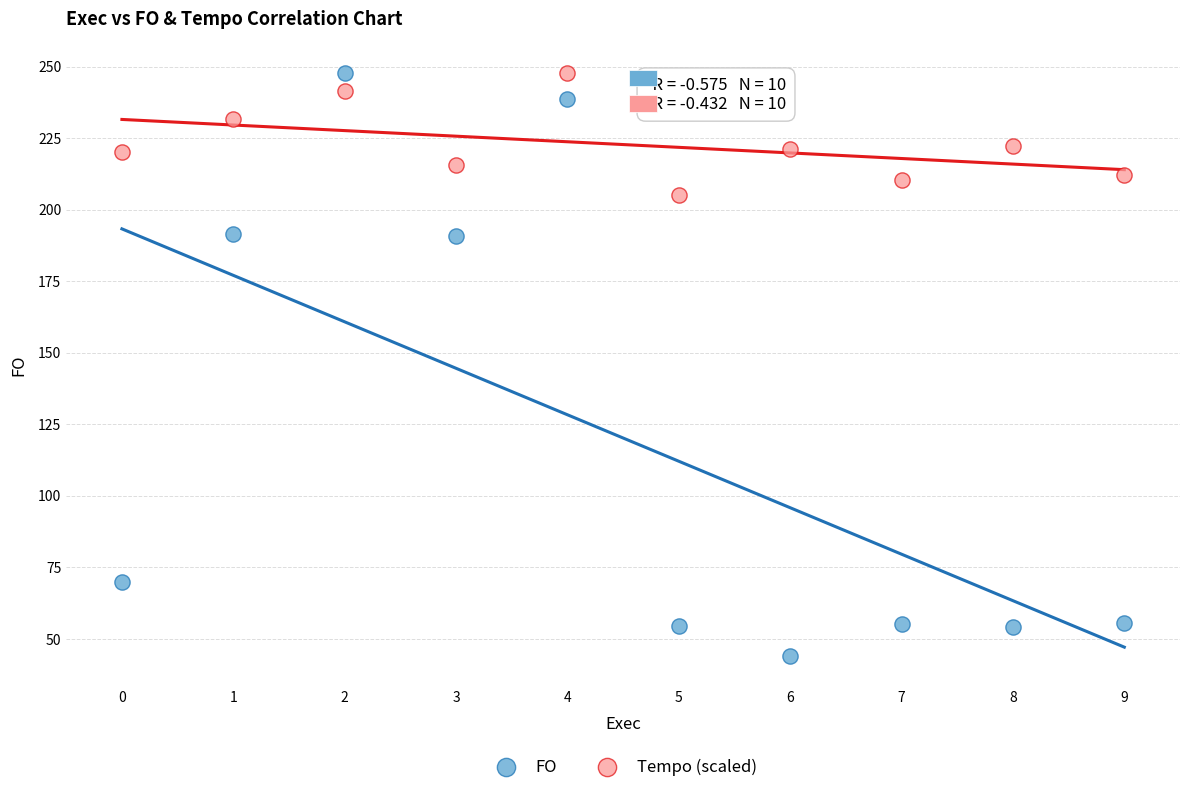

Which series reaches the minimum Y coordinate?

FO